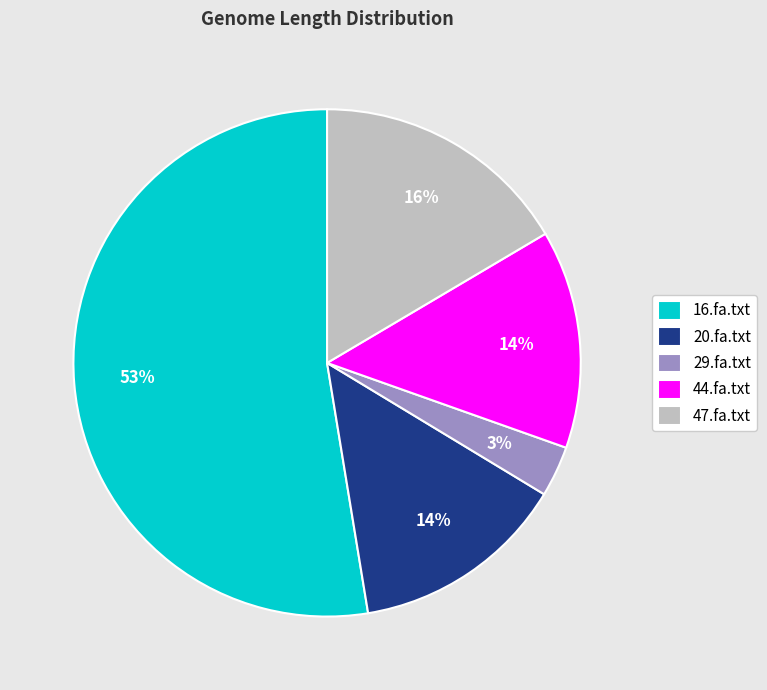

Approximately how many times larger is the value at 47.fa.txt compared to 16.fa.txt?

0.3